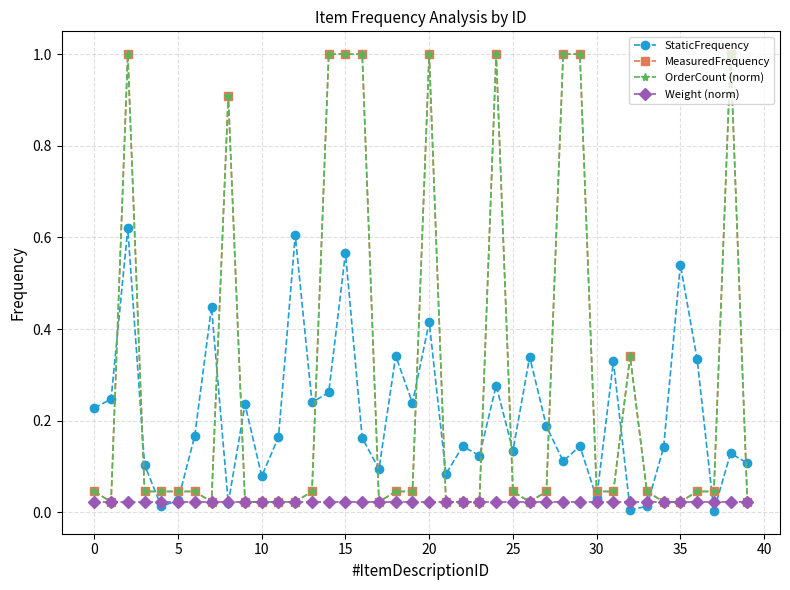

What is the label of the 40th point from the left?

39